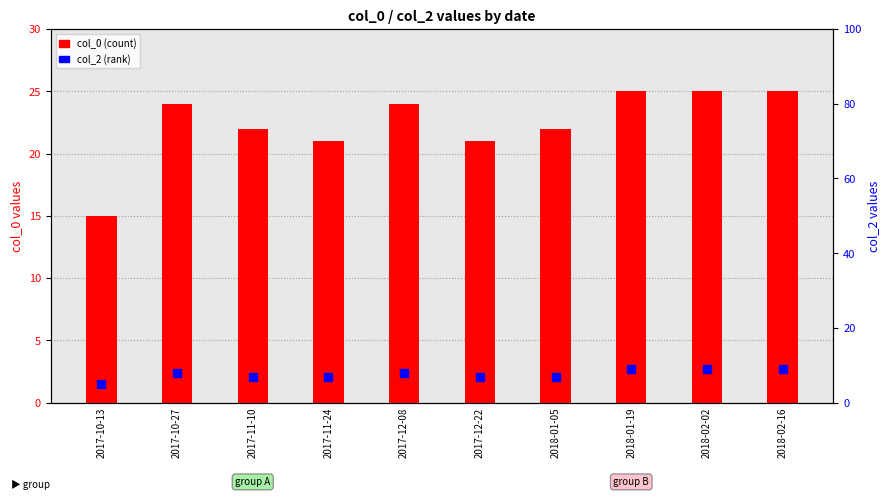

At which category is the sum across all series the highest?

2018-01-19